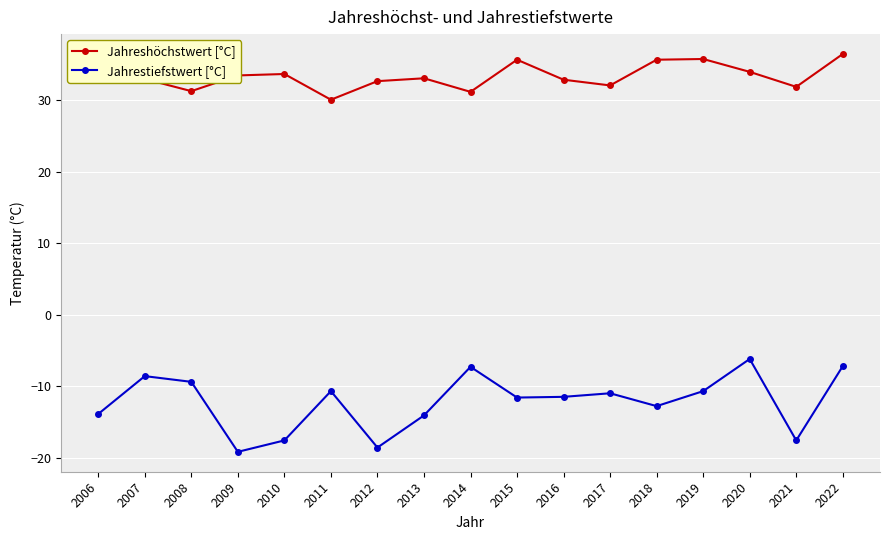

How many interior local valleys does the Jahreshöchstwert [°C] series have?

5